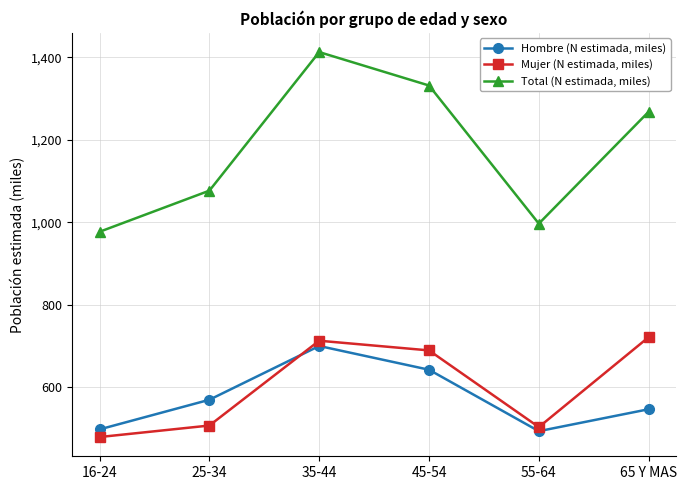

Count the number of data series in this chart.

3